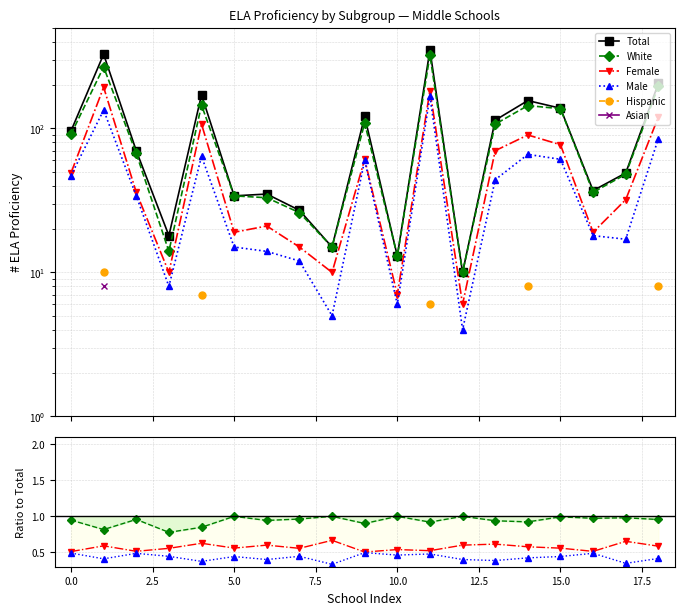

List the series in order of their peak value, highest first.

Total, White, Female, Male, Hispanic, Asian